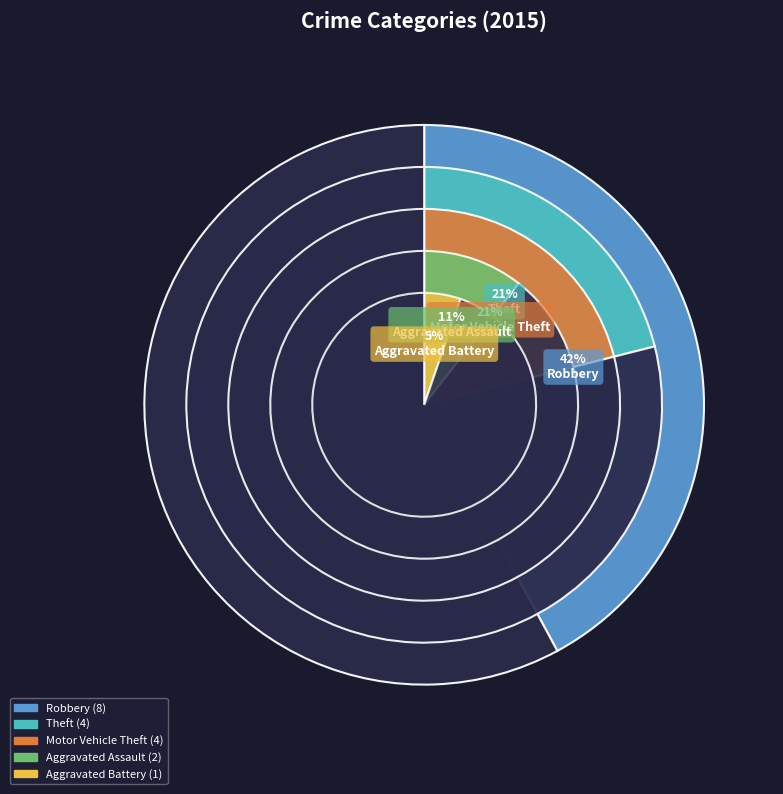

Between Robbery and Aggravated Battery, which is larger?

Robbery